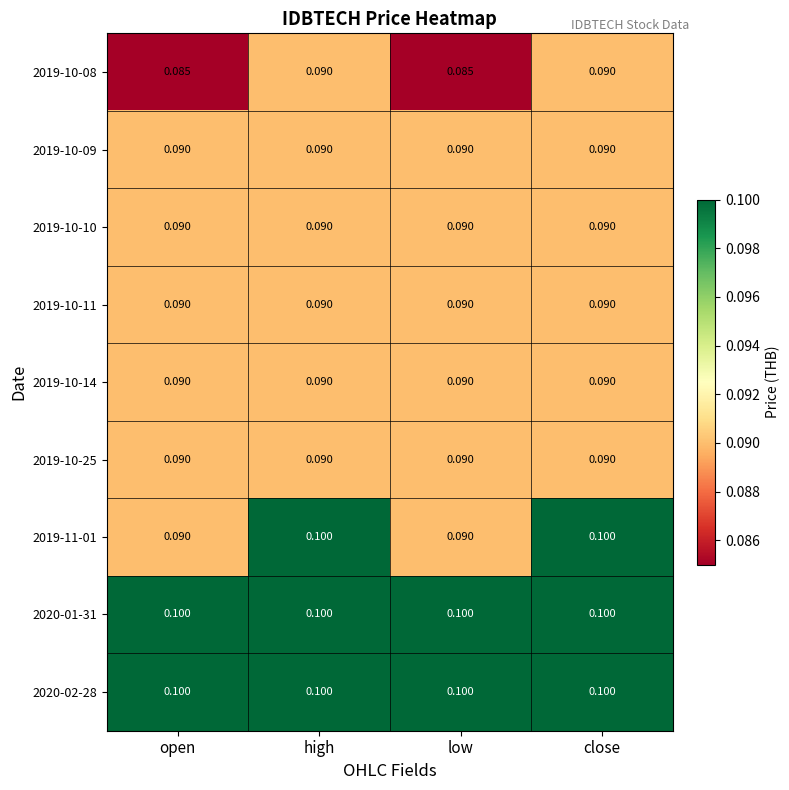

At which category is the sum across all series the highest?

high